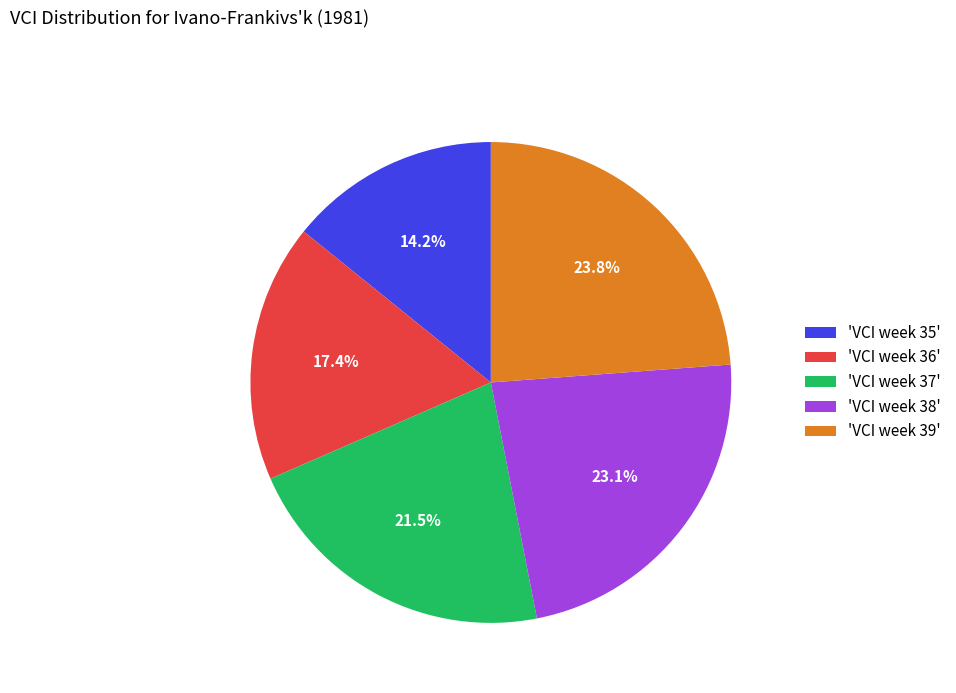

Does any single category account for the majority?

No